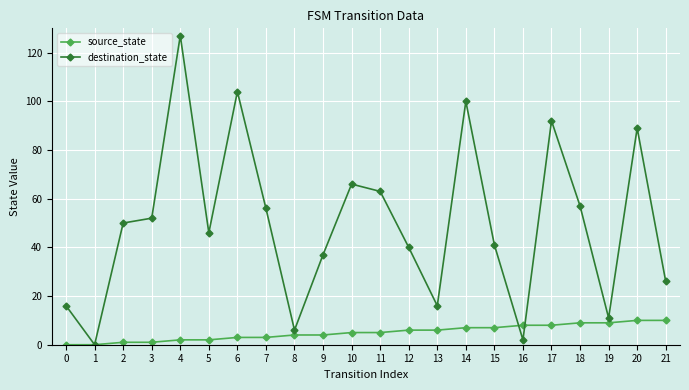

What is the difference between the second highest and minimum values in the destination_state series?

104